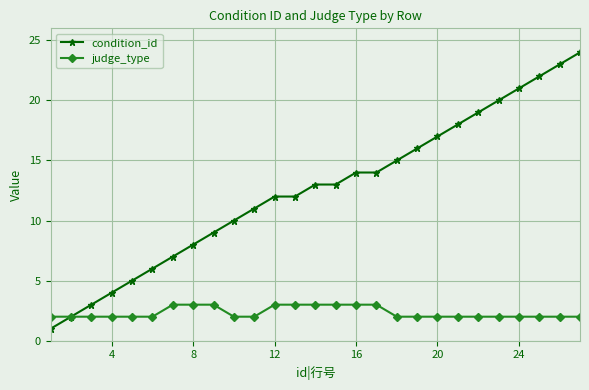

What is the maximum value shown in the chart?

24